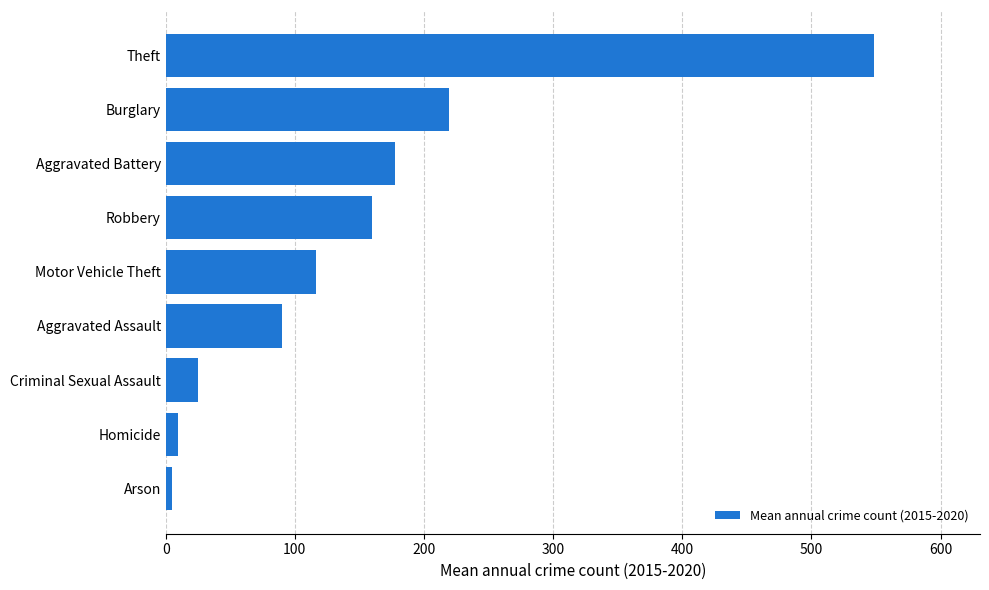

How many values exceed 116?

5